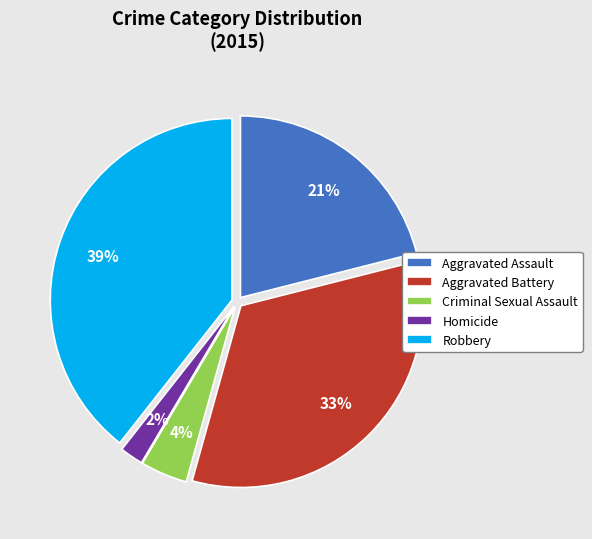

Approximately how many times larger is the value at Homicide compared to Criminal Sexual Assault?

0.5